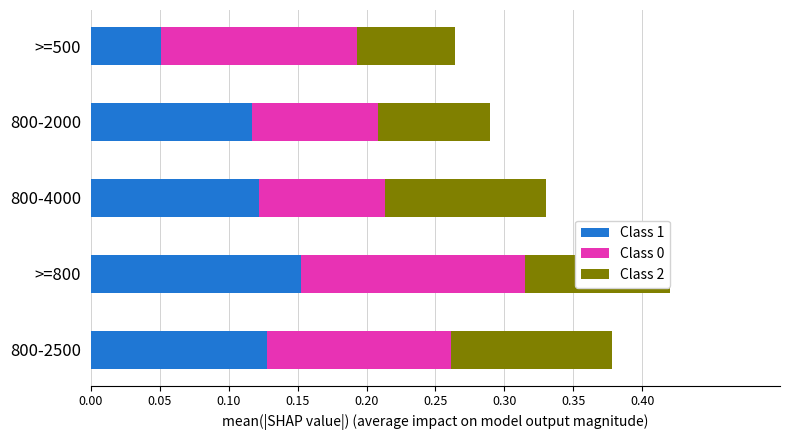

What is the sum of all Class 1 values?

0.6